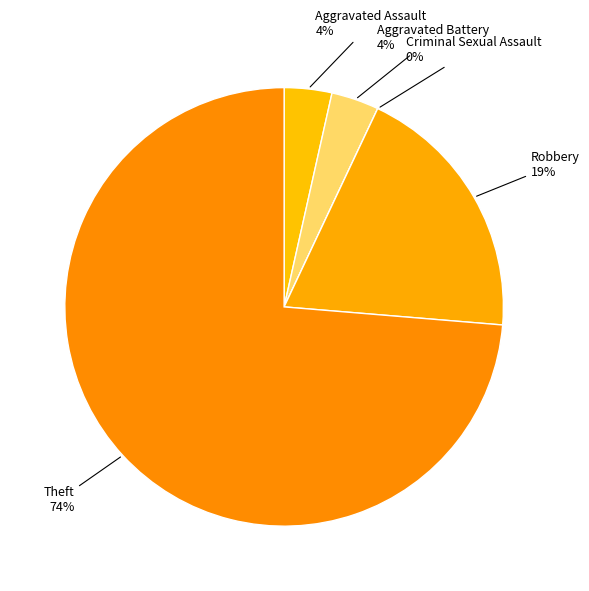

To the nearest percent, what percentage of the pie is Robbery?

19%